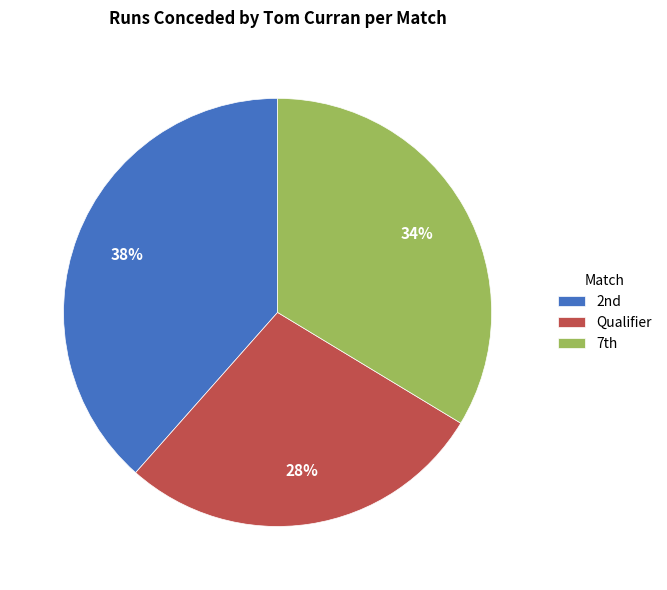

Which category has the biggest portion of the pie?

2nd